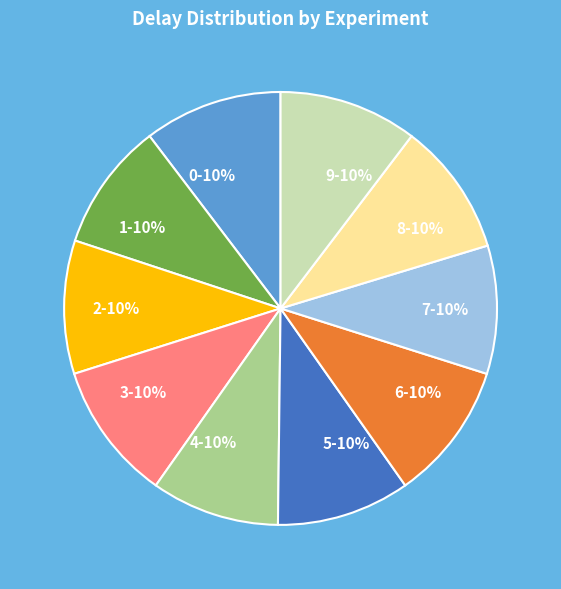

Count the number of slices in the pie.

10